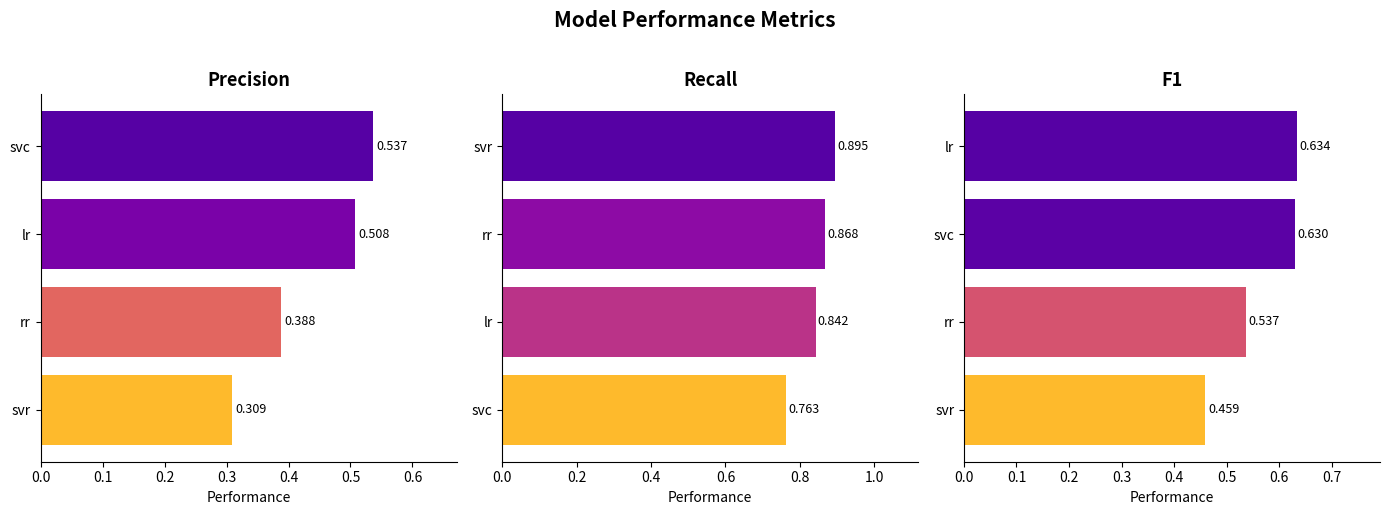

What is the maximum value for precision?

0.5